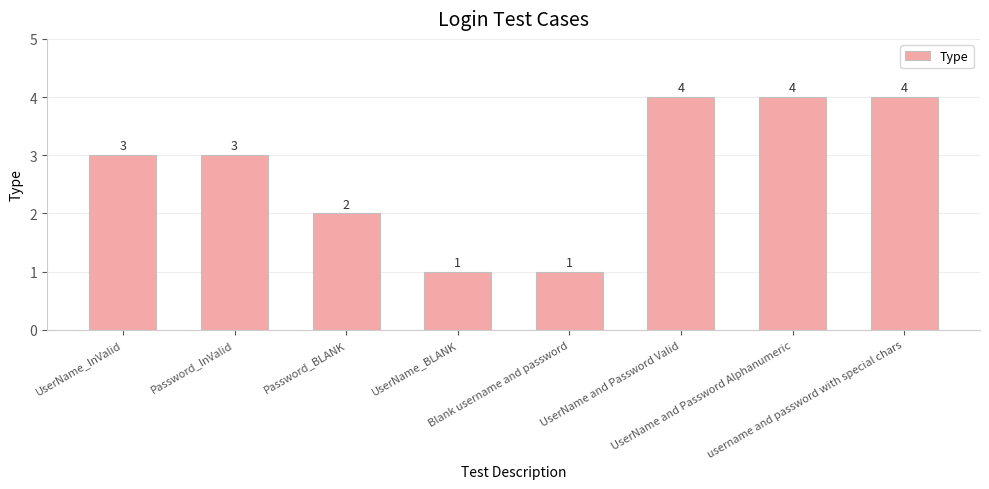

What is the label of the 5th bar from the left?

Blank username and password